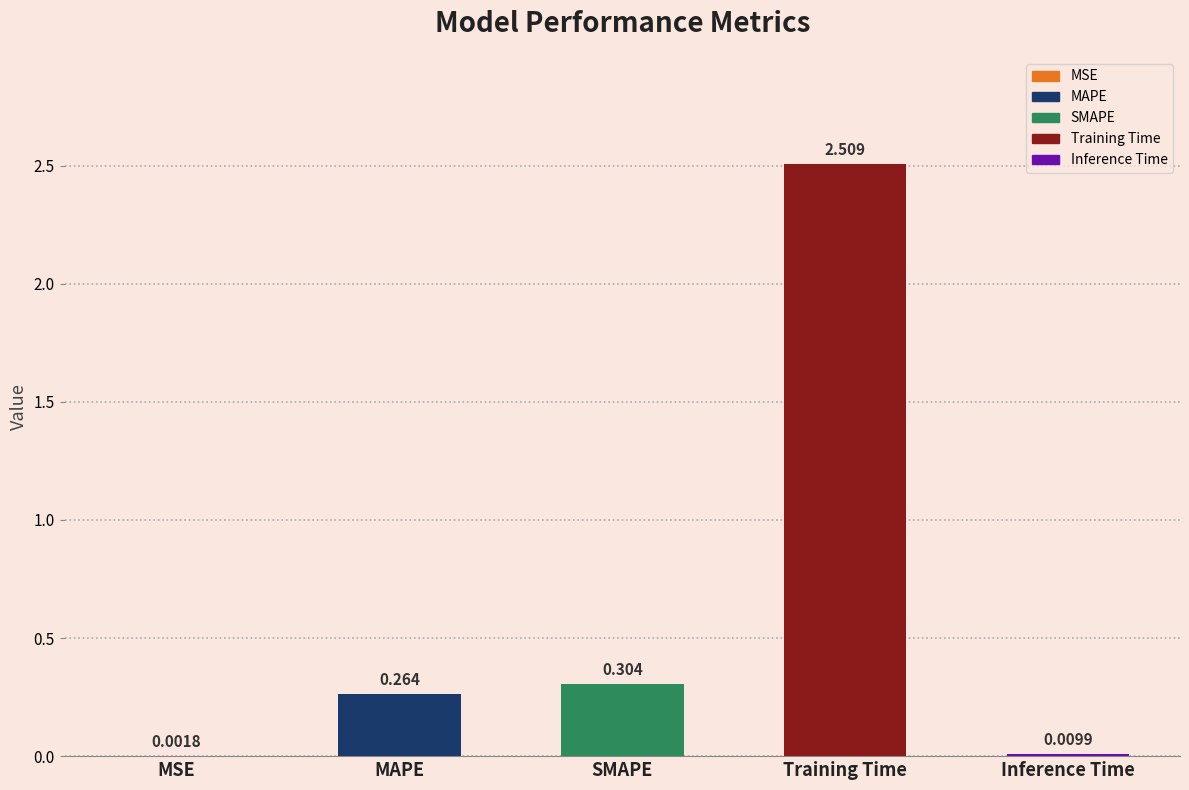

At which label is the value closest to 1?

SMAPE